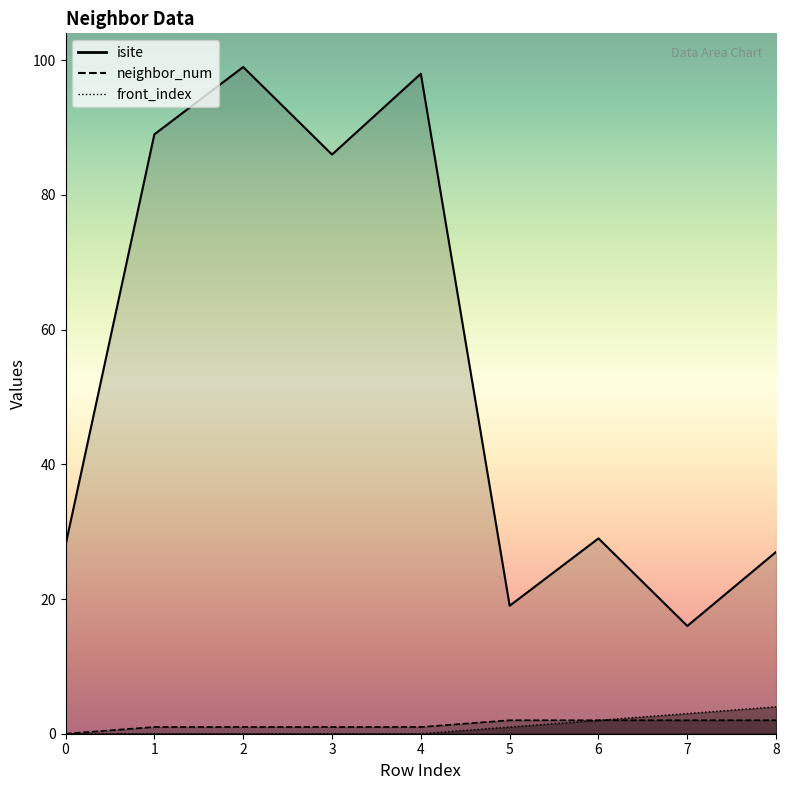

What is the sum of all front_index values?

10